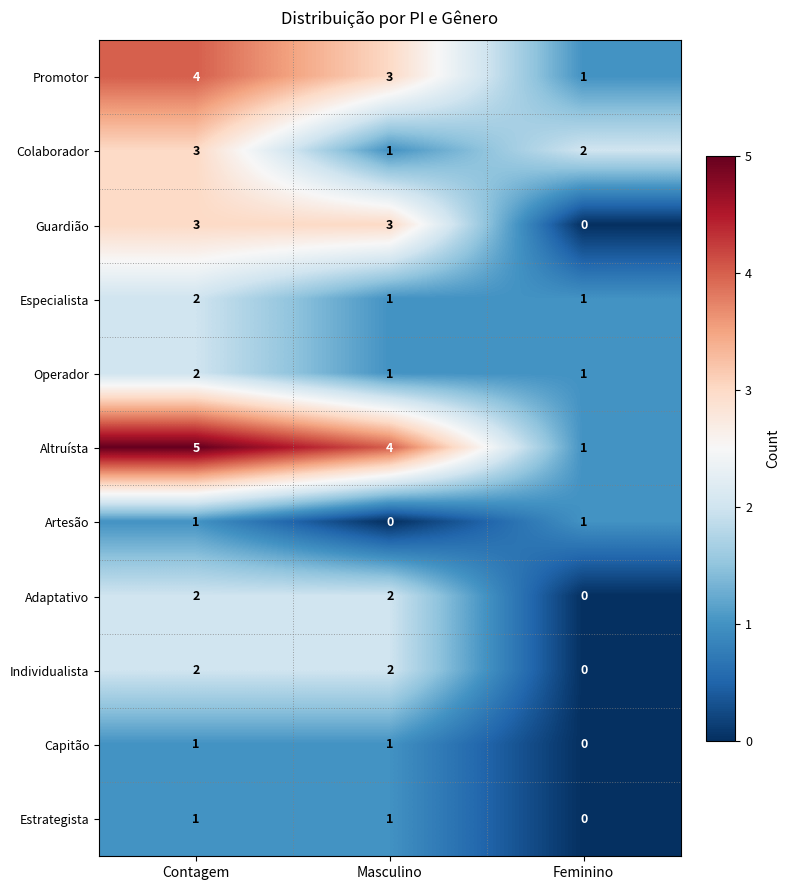

What is the total value across all series at Contagem?

26